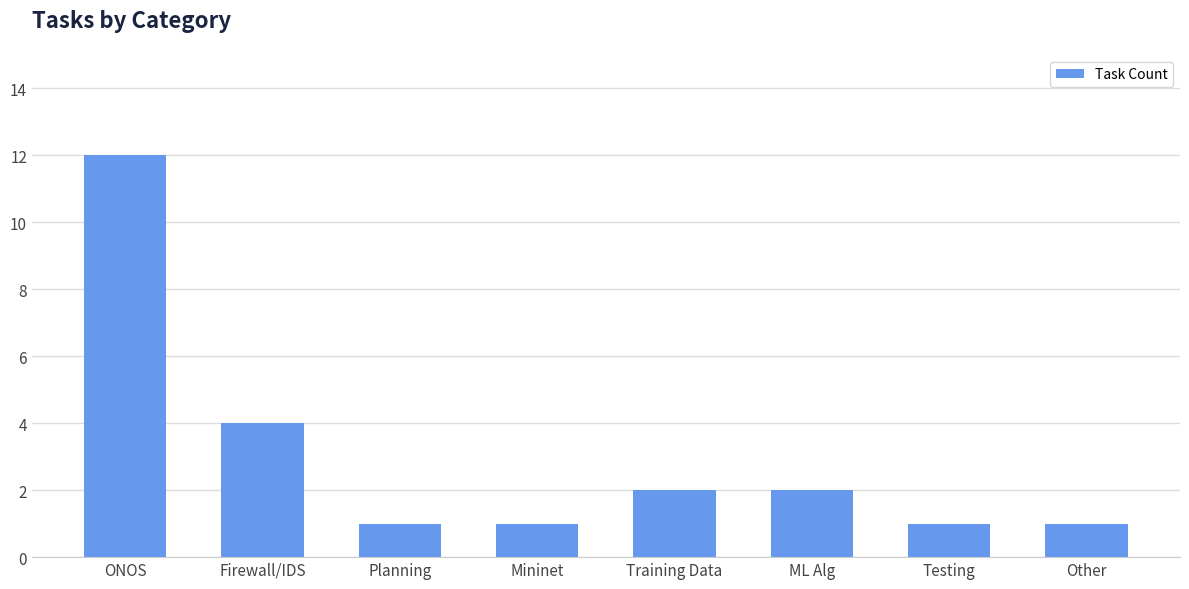

What is the minimum value shown in the chart?

1